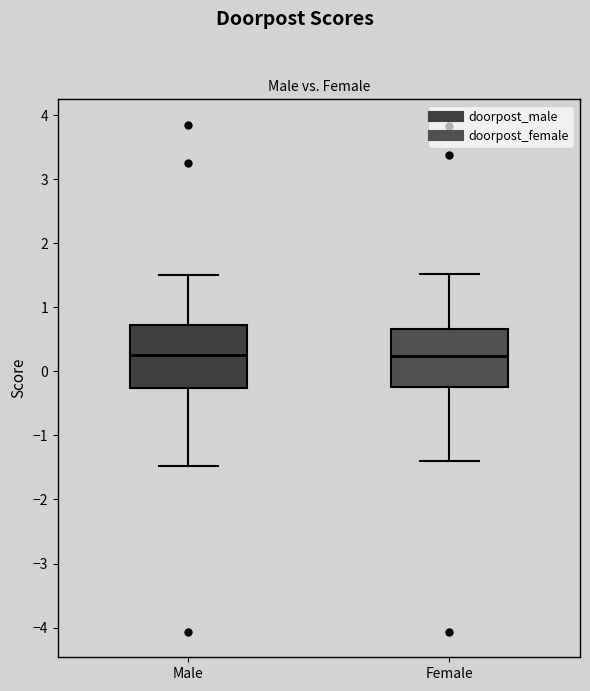

Reading left to right, transcribe this box plot: for each box, give where its median line is, the range the box spans, and where its two whiskers end, as read against the y-axis. The values are not printed on the chart, so give them approximately, as read against the axis.

Male: median 0.2, box -0.3 to 0.7, whiskers -1.5 to 1.5
Female: median 0.2, box -0.2 to 0.7, whiskers -1.4 to 1.5